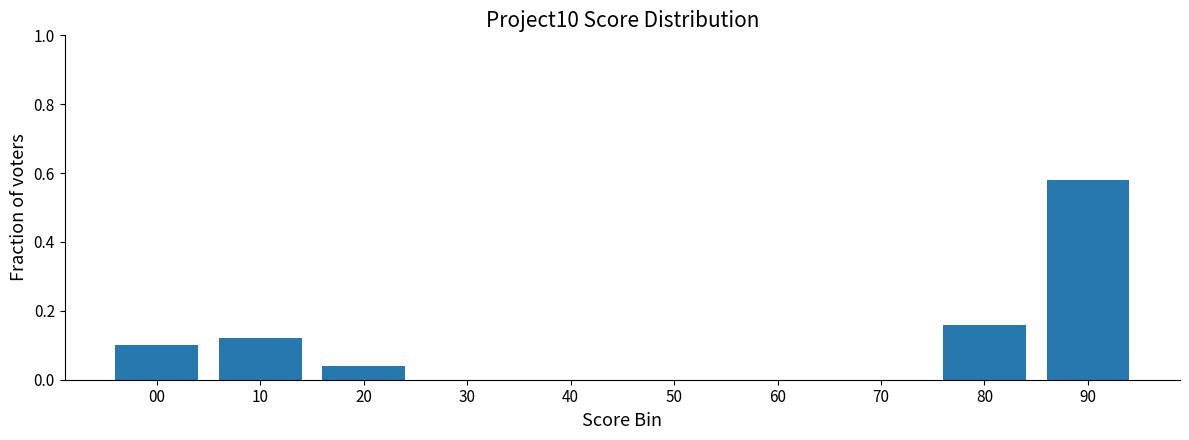

What is the change in value from 70 to 90?

+0.6